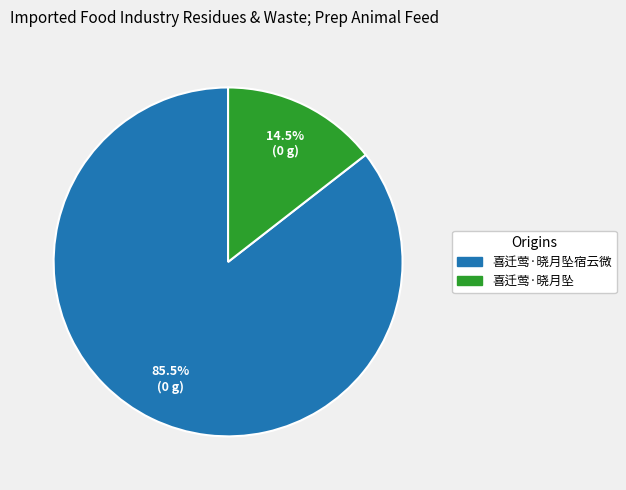

Does 喜迁莺·晓月坠 account for over 50% of the chart?

No